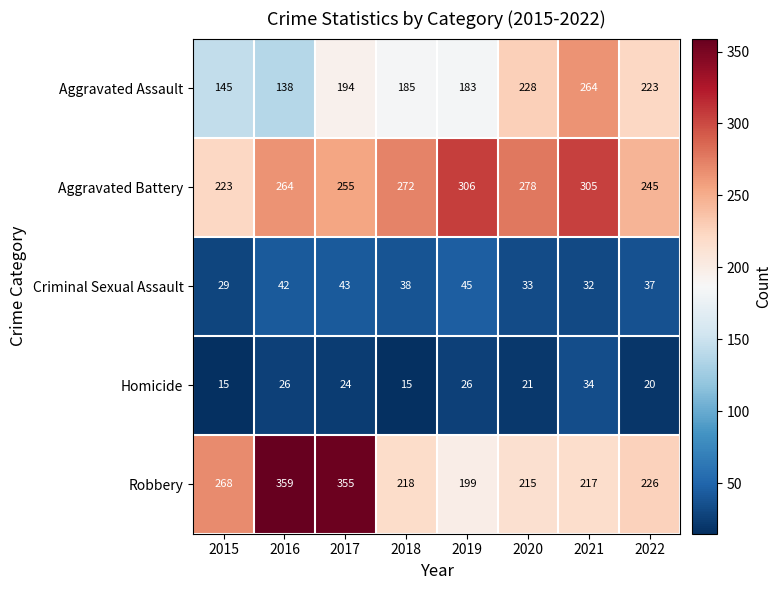

What is the sum of all Robbery values?

2057